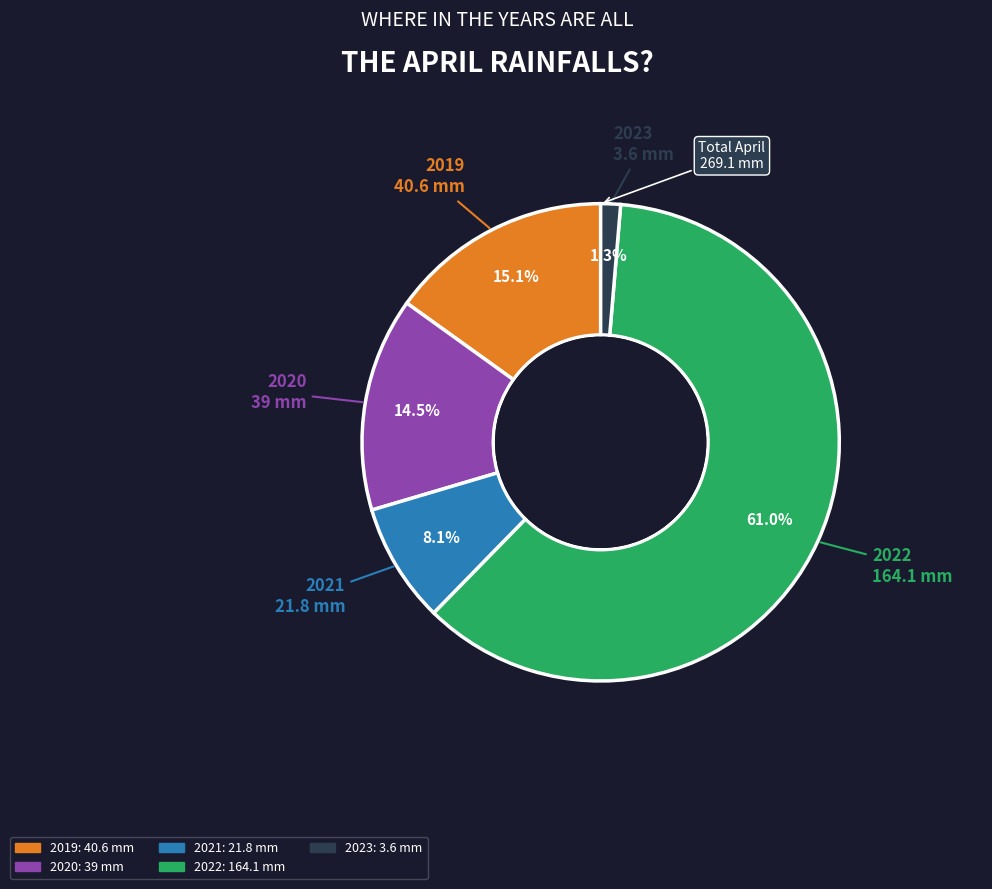

Is there any slice that represents more than half of the pie?

Yes